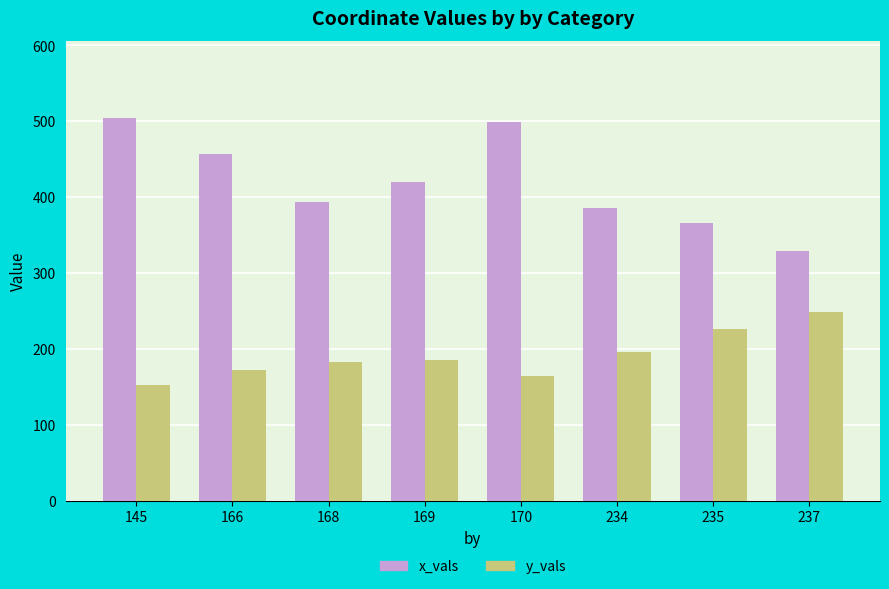

What is the total value across all series at 170?

663.5